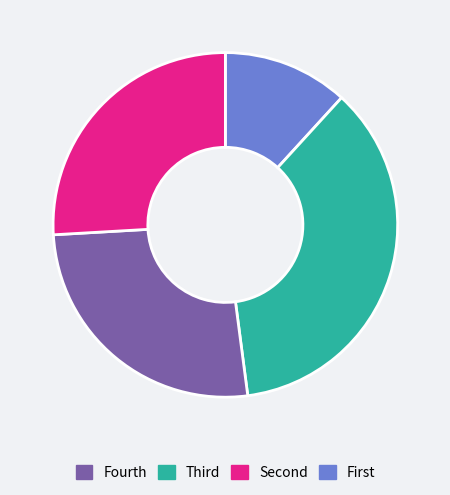

Does any single category account for the majority?

No